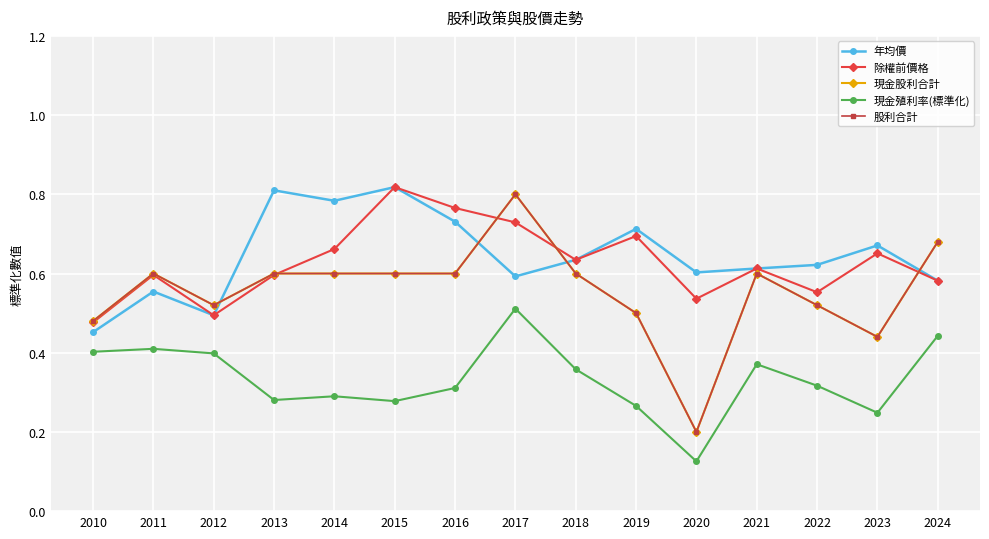

Is this an area chart (filled region under the line)?

No